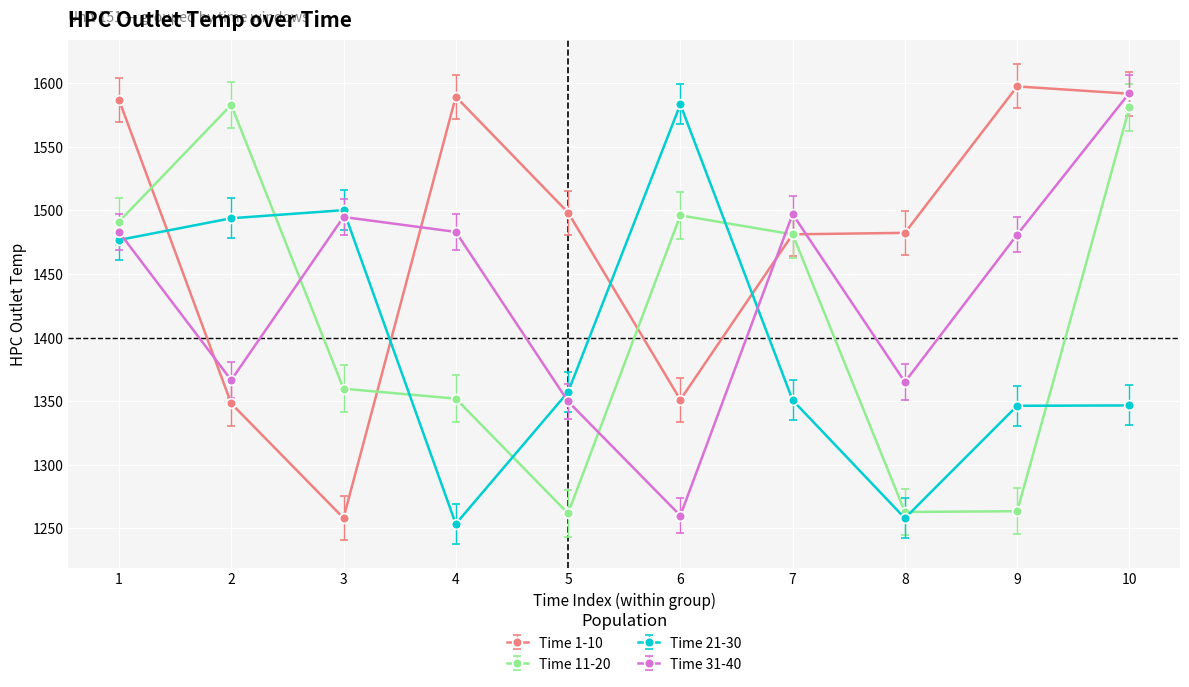

Which series changed the most between 2 and 8?

Time 11-20